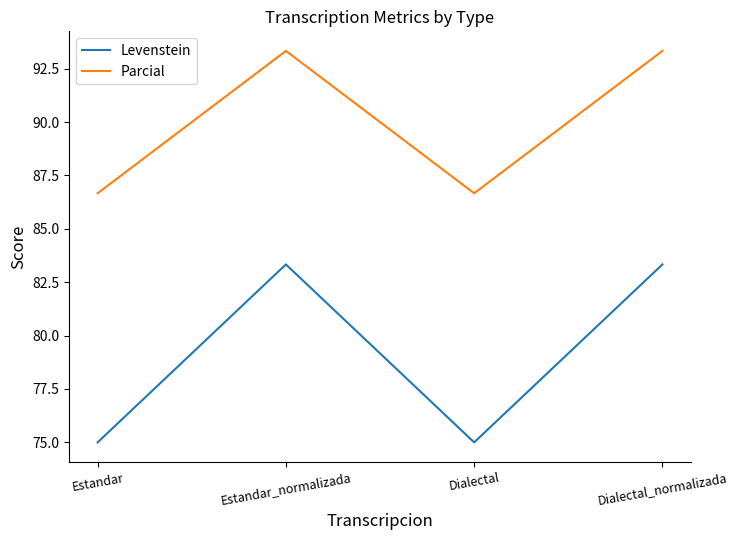

Reading left to right, list all the values displayed in this chart.

Levenstein: Estandar=75.0	Estandar_normalizada=83.3	Dialectal=75.0	Dialectal_normalizada=83.3
Parcial: Estandar=86.7	Estandar_normalizada=93.3	Dialectal=86.7	Dialectal_normalizada=93.3